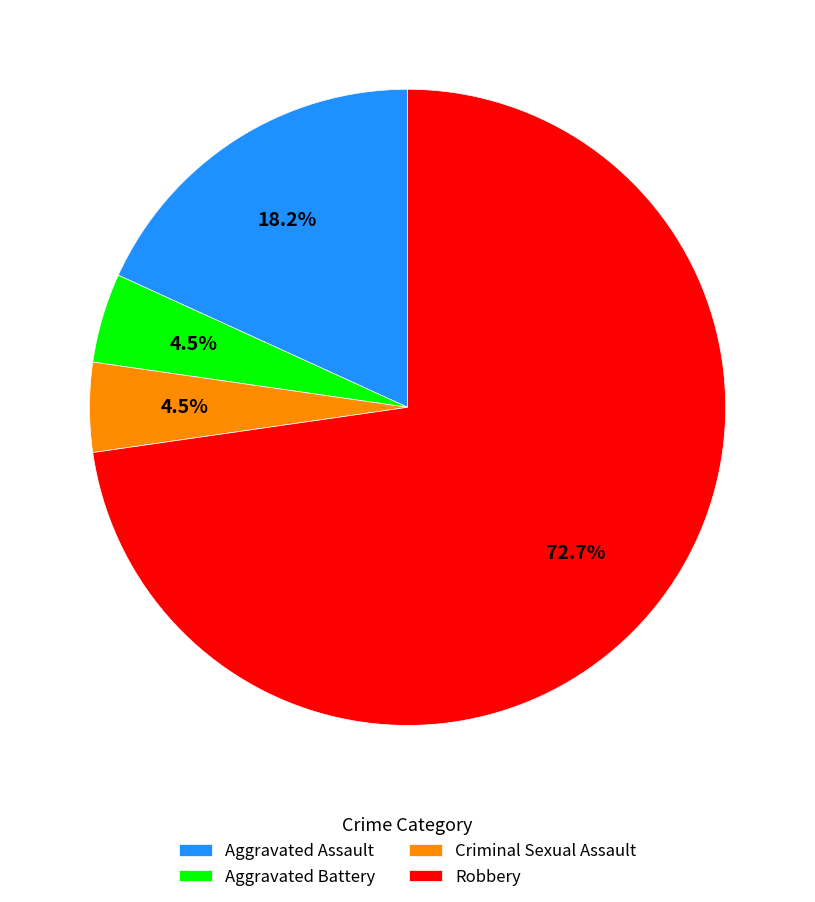

Is it true that Aggravated Assault is 18% of the pie?

True